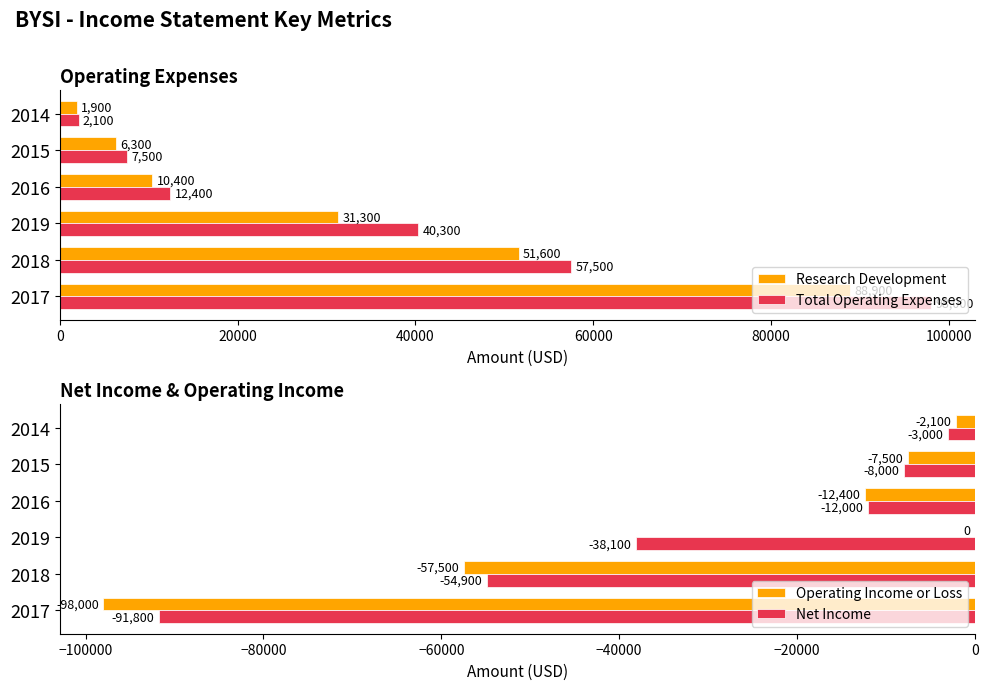

What is the difference between the maximum and minimum values in the Operating Income or Loss series?

98000